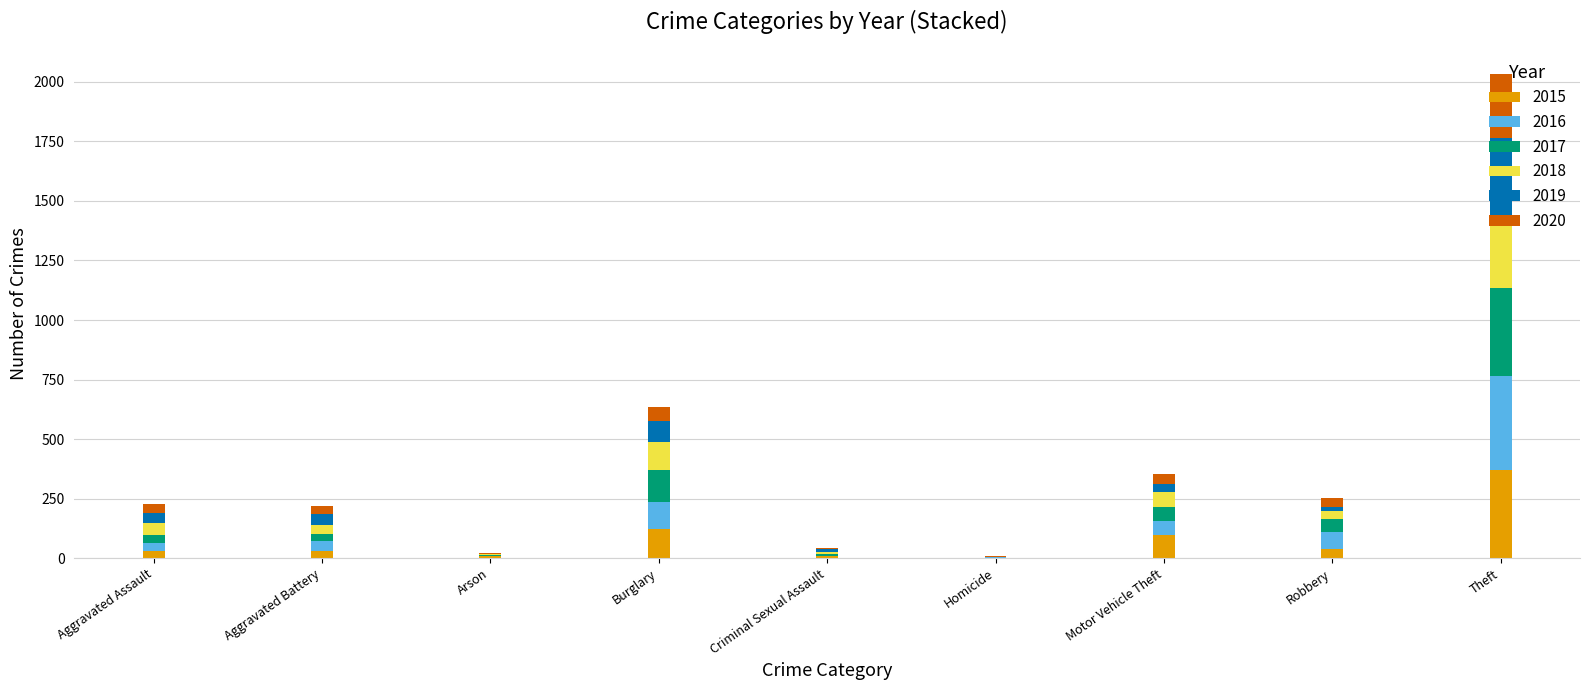

Does the chart contain stacked bars?

Yes